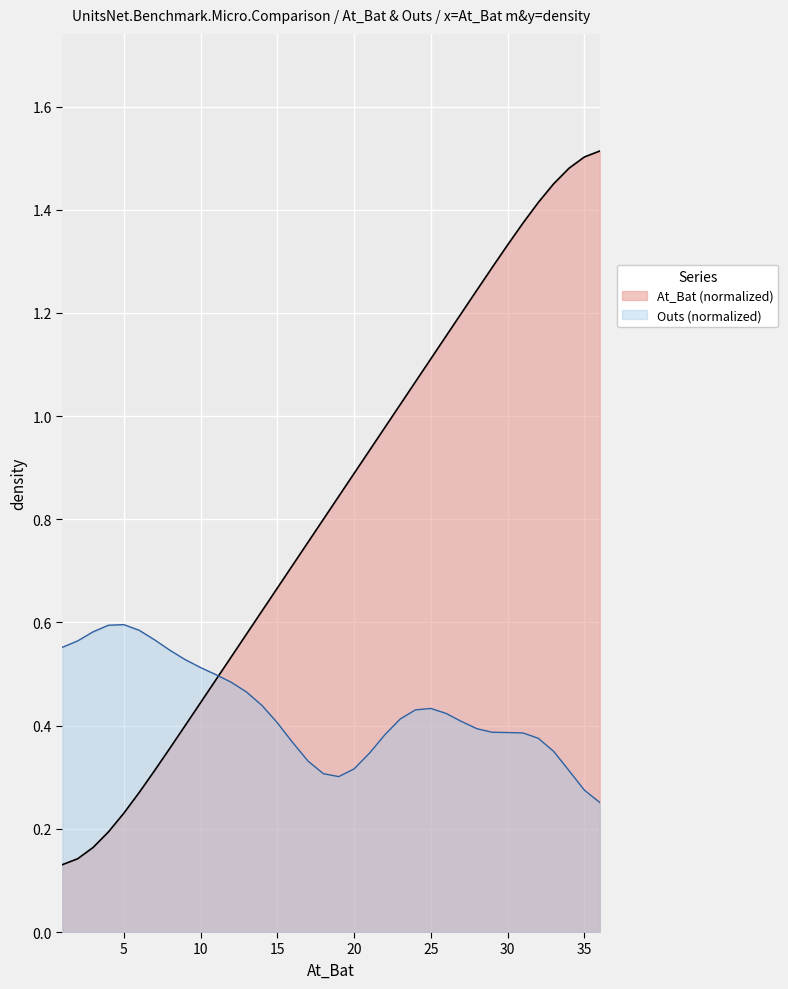

Between 29 and 2, which is larger?

29